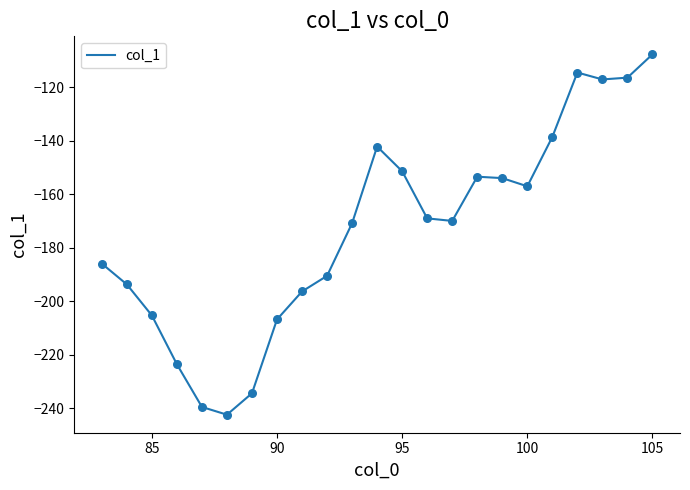

What is the minimum value shown in the chart?

-242.4